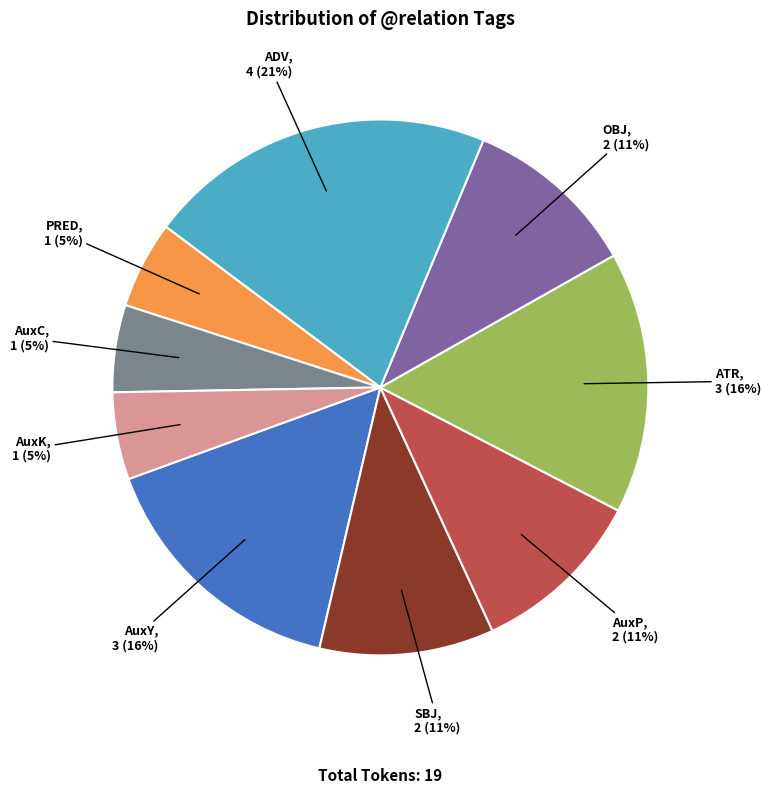

Do SBJ and AuxP together represent more than half of the pie?

No